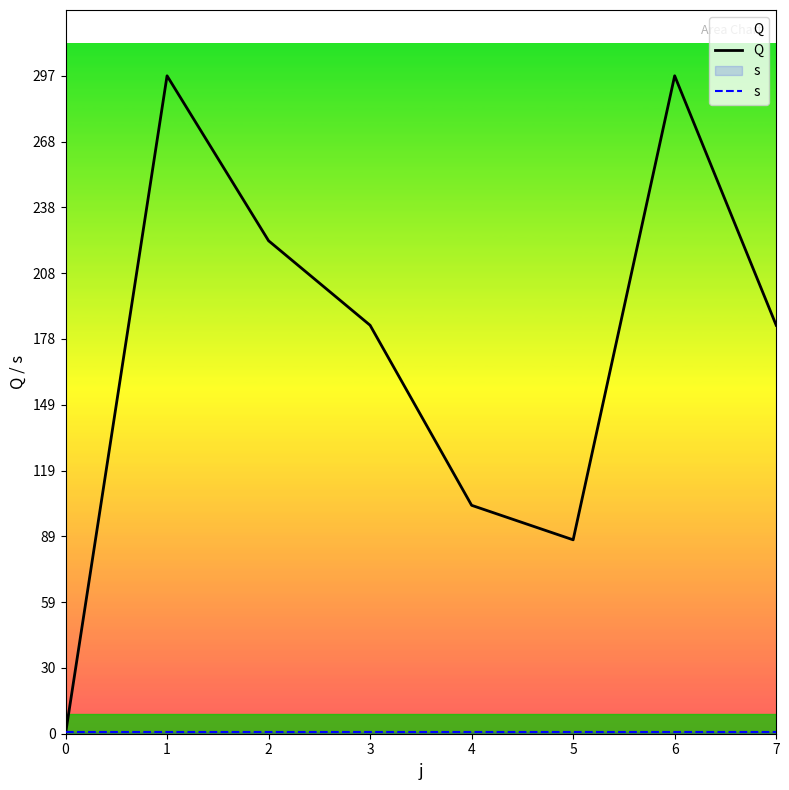

What is the total value across all series at 6?

298.4